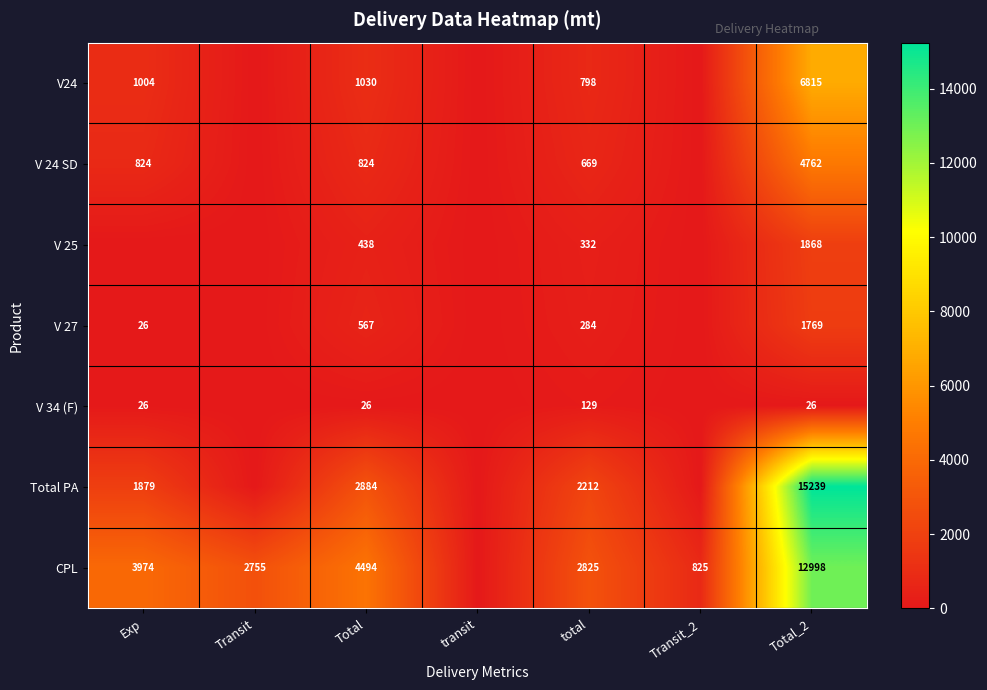

What is the difference between the highest and lowest values at total?

2696